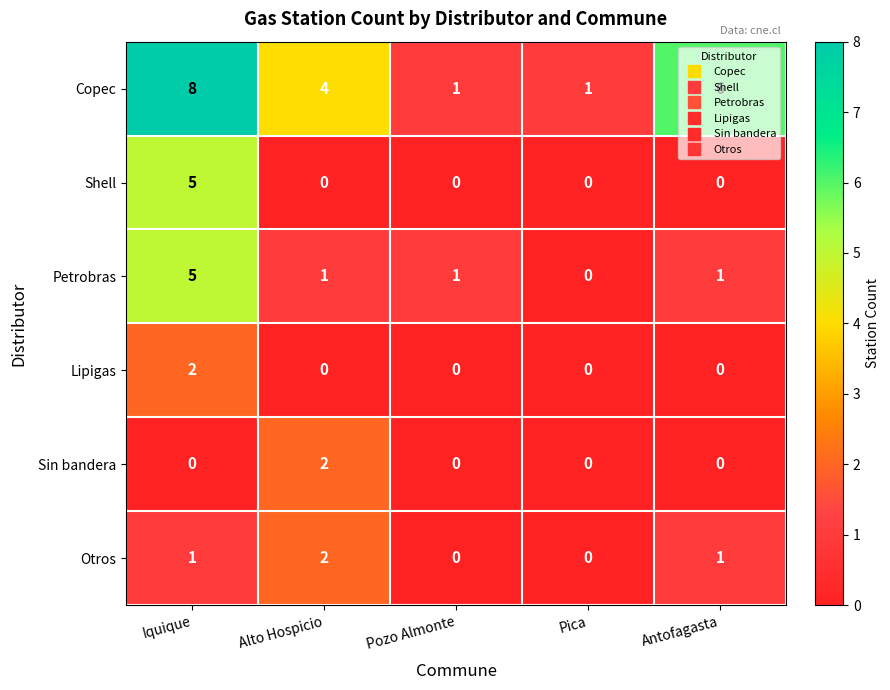

Where does the Petrobras series first go above 1?

Iquique